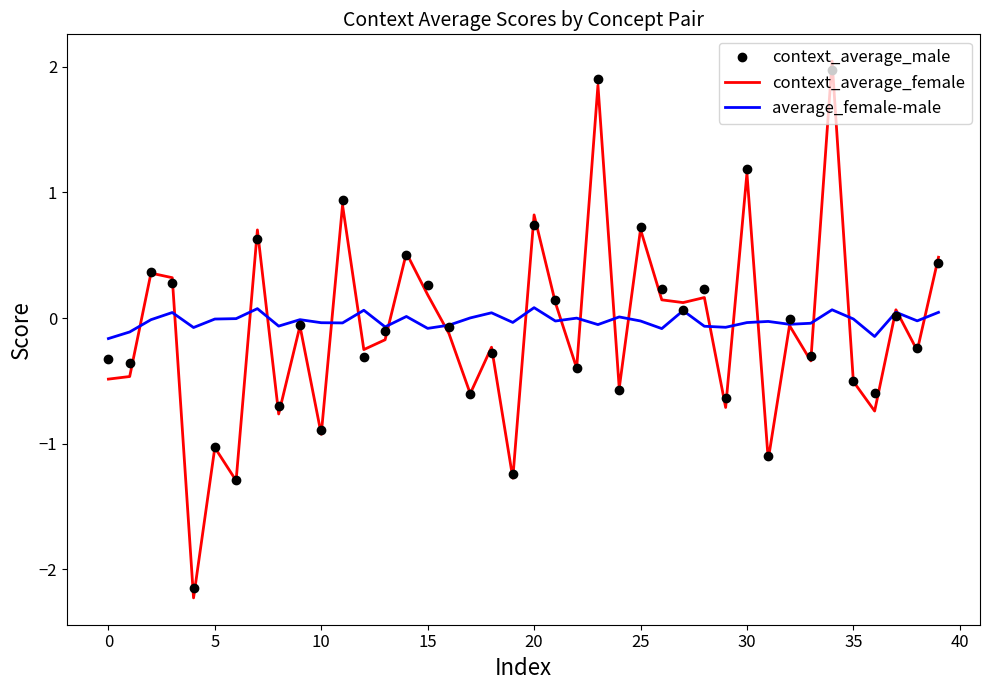

How many positive values does the context_average_female series have?

17